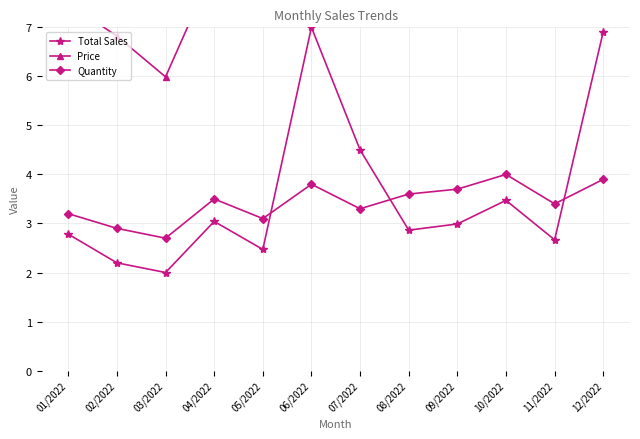

What is the spread (max minus min) of values at 01/2022?

4.7